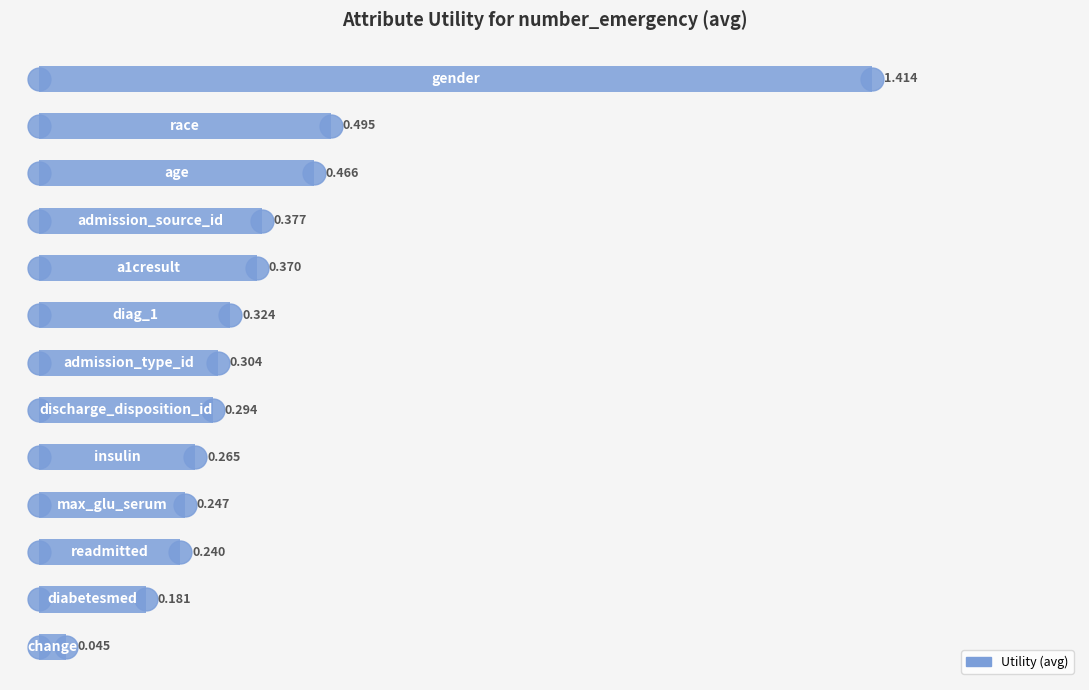

How many bars are there in total?

13